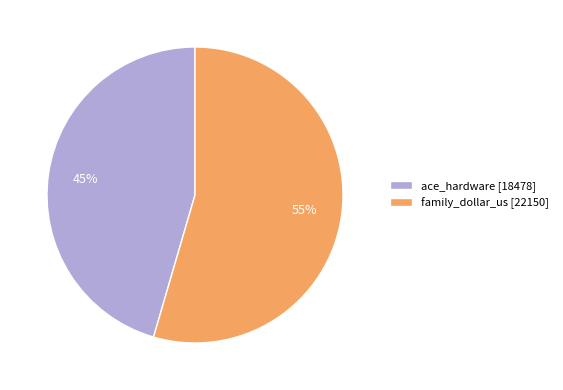

Is it true that ace_hardware is 45% of the pie?

True